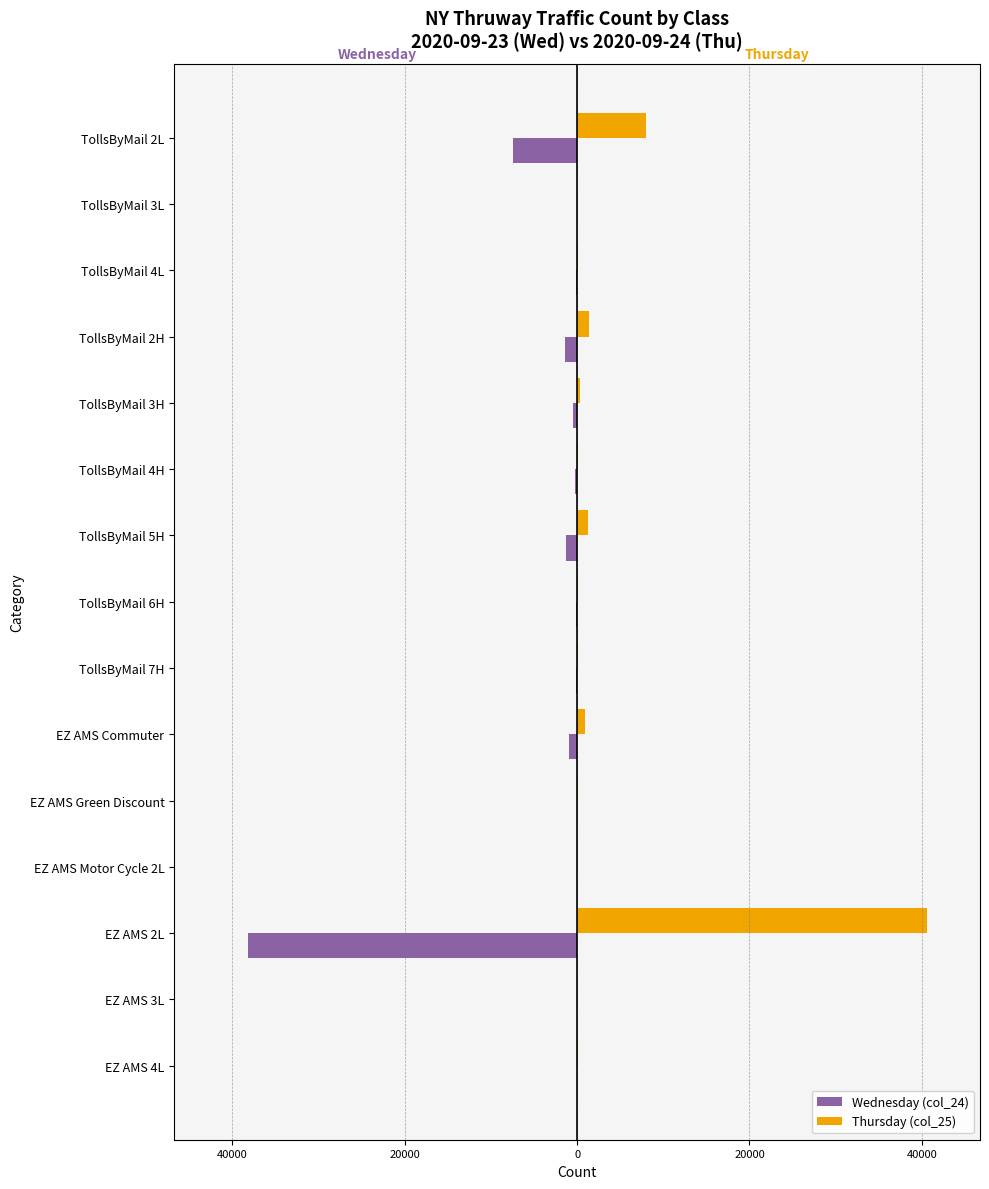

What are all the series names shown in the legend?

Wednesday (col_24), Thursday (col_25)